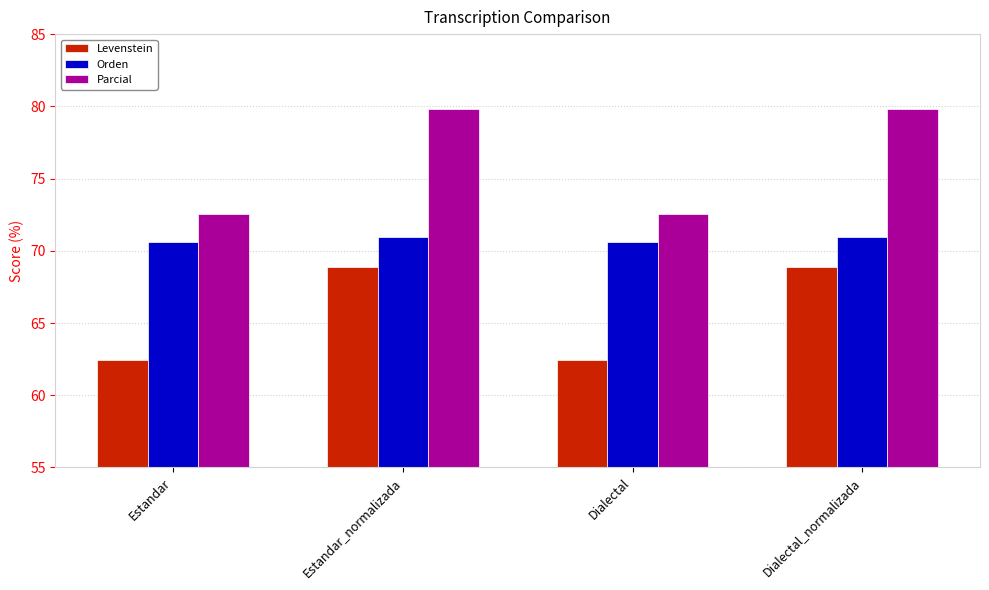

Are the bars grouped side by side (vs. stacked)?

Yes